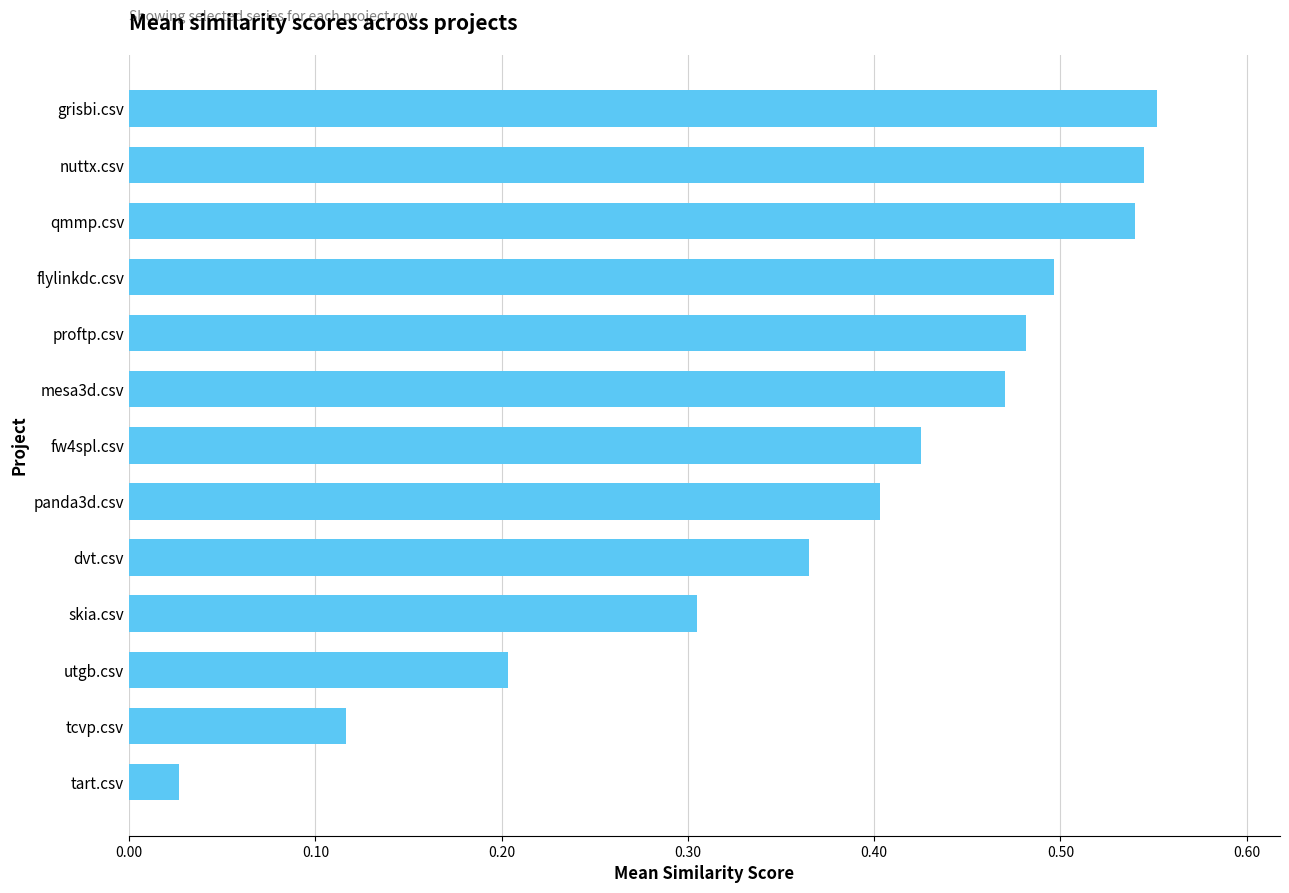

What is the sum of the values at skia.csv and qmmp.csv?

0.8